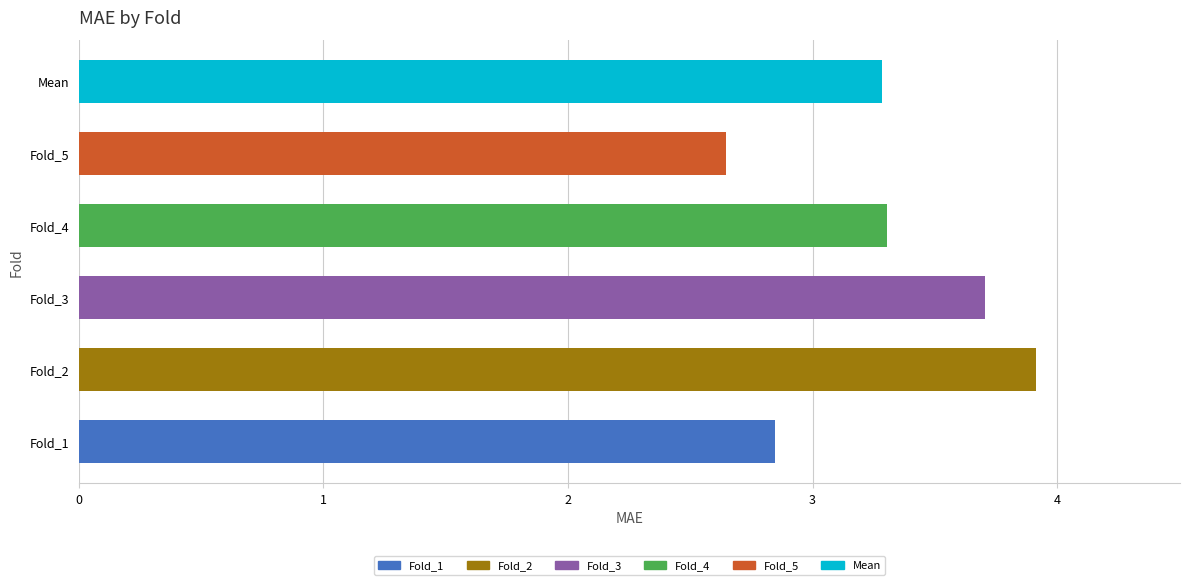

What is the greatest value displayed?

3.9